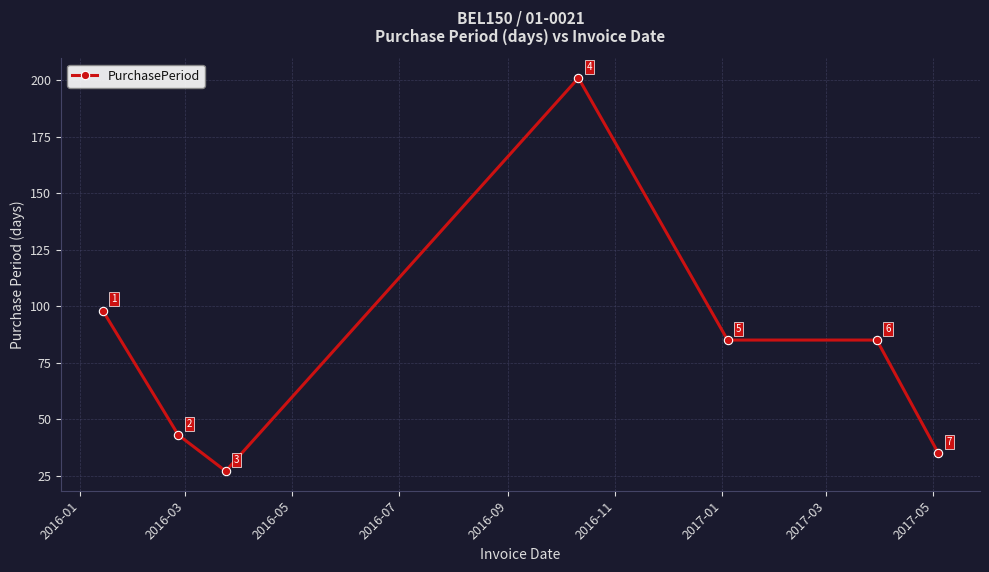

What is the greatest value displayed?

201